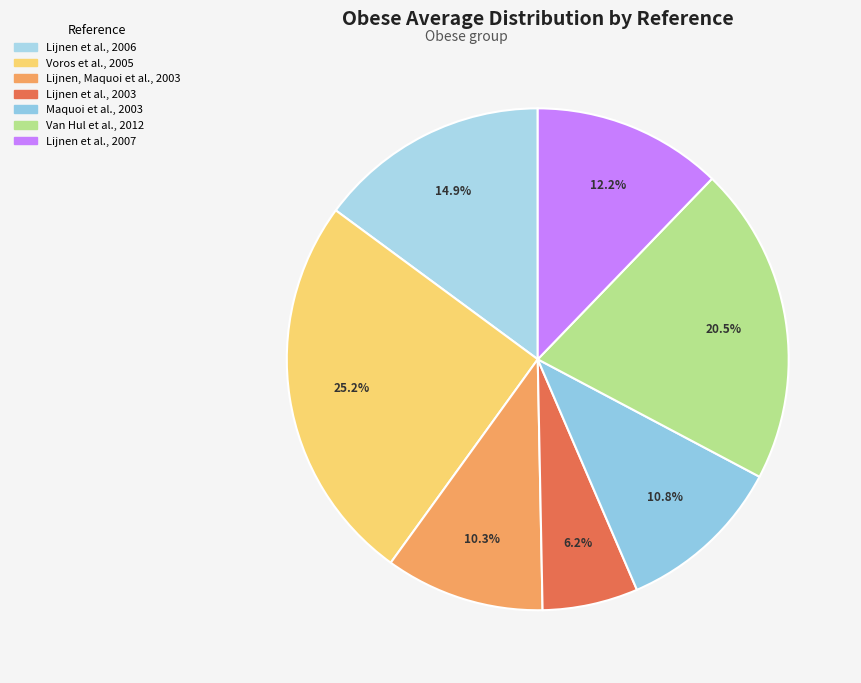

Is there any slice that represents more than half of the pie?

No